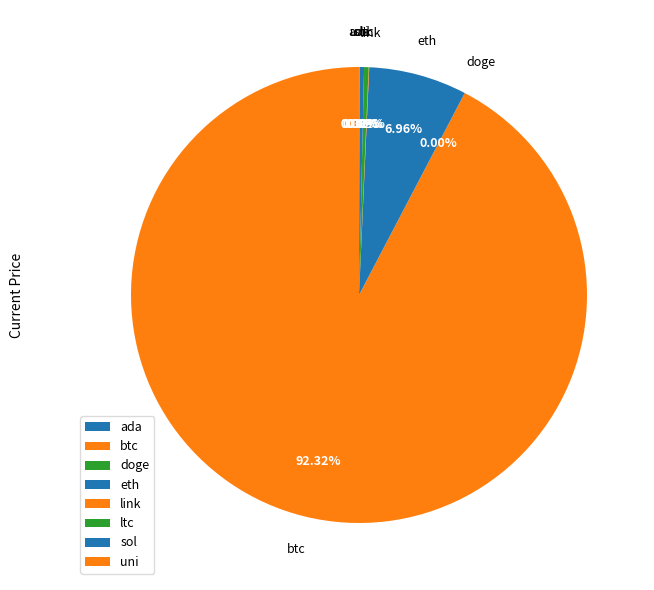

Count the number of slices in the pie.

8